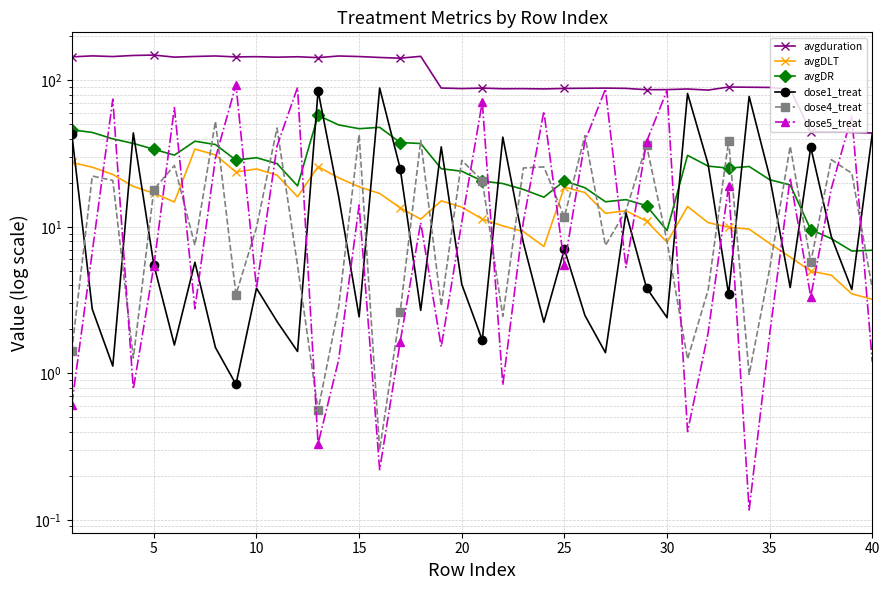

How many series are shown in this chart?

6